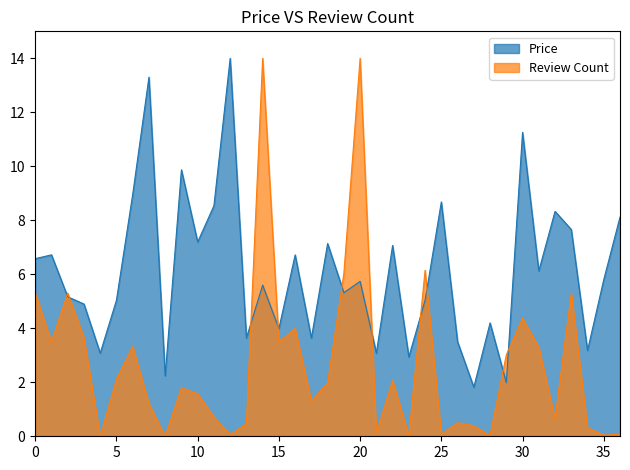

How many lines are shown in the chart?

2